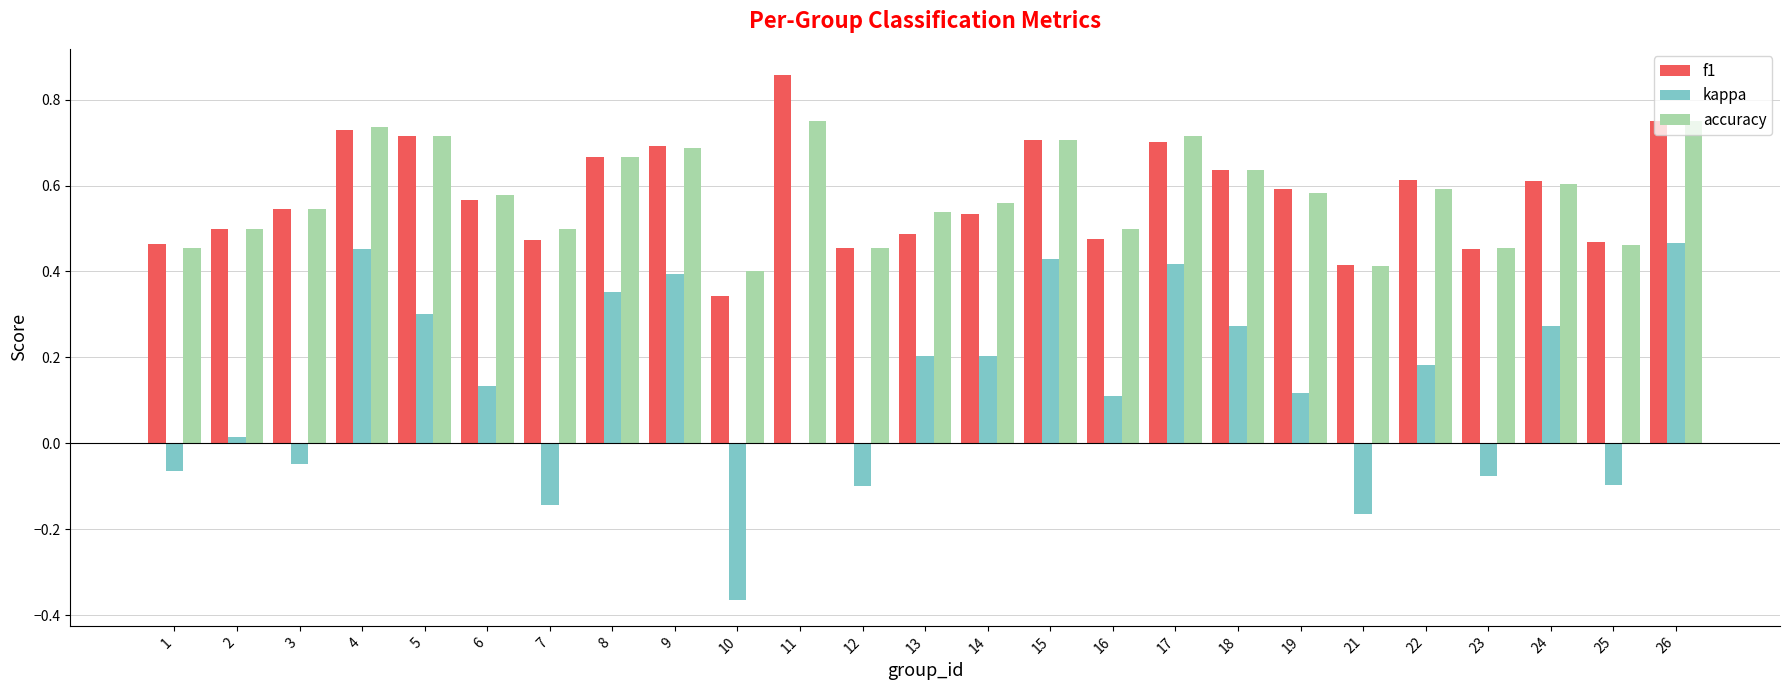

Which category has the highest value across all series?

11